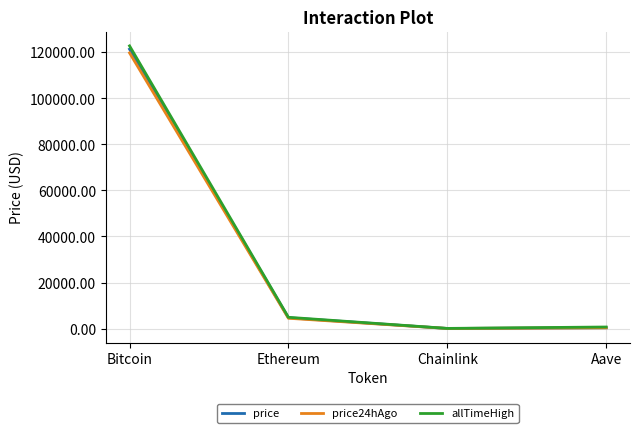

At how many categories does at least one series exceed 98888?

1